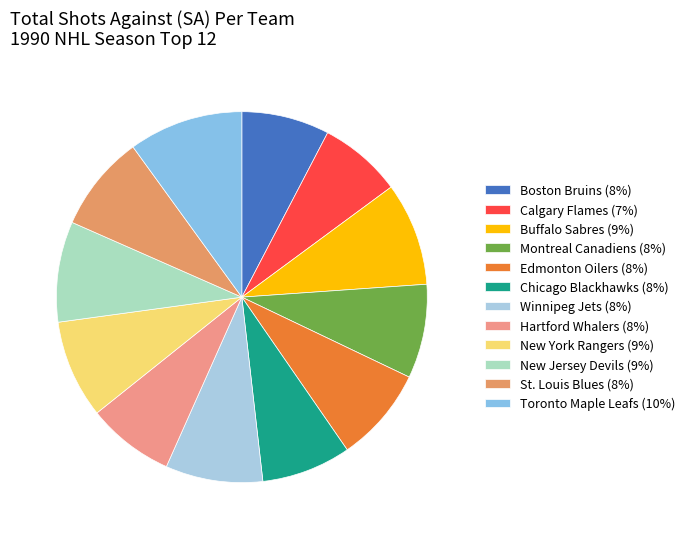

Between Boston Bruins and Winnipeg Jets, which is larger?

Winnipeg Jets